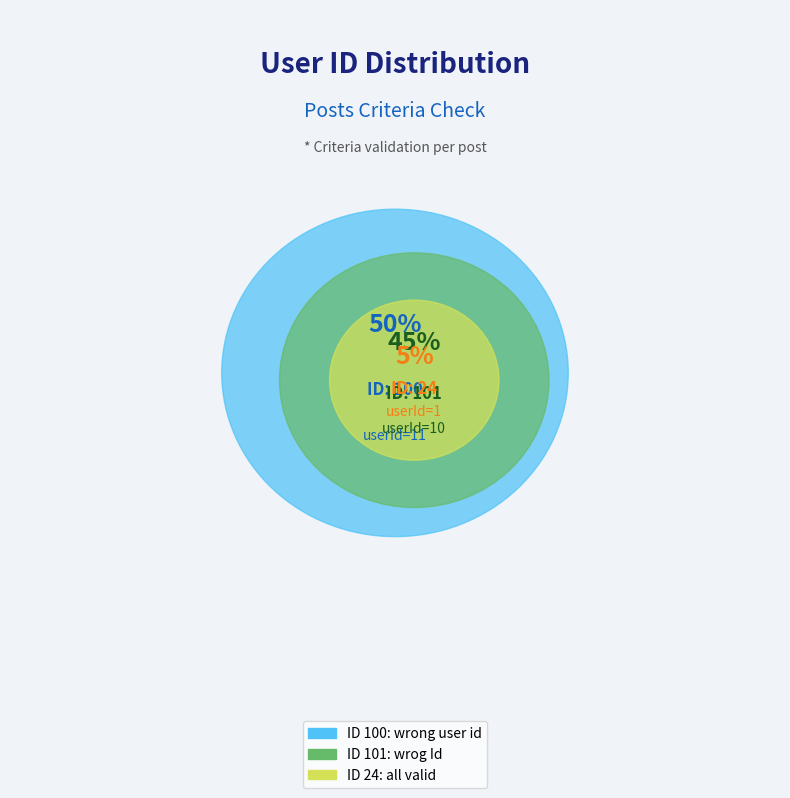

To the nearest percent, what is the average slice percentage?

33%